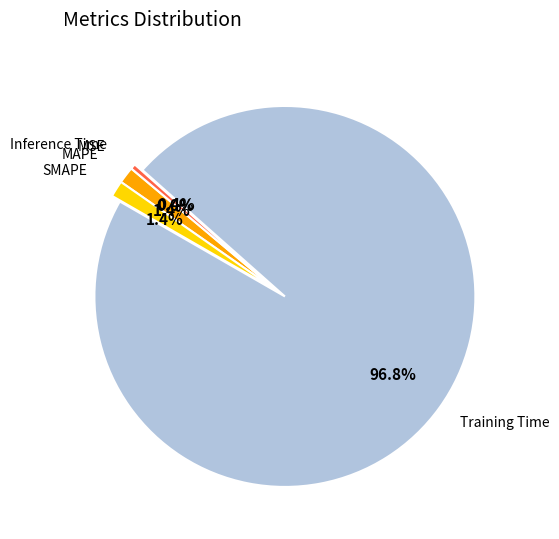

Is there any slice that represents more than half of the pie?

Yes